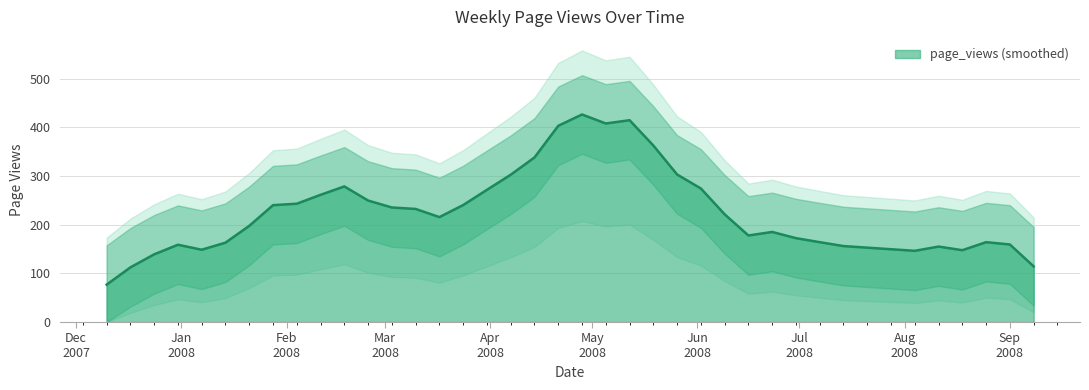

What is the lowest value of the page_views (smoothed) series?

76.8